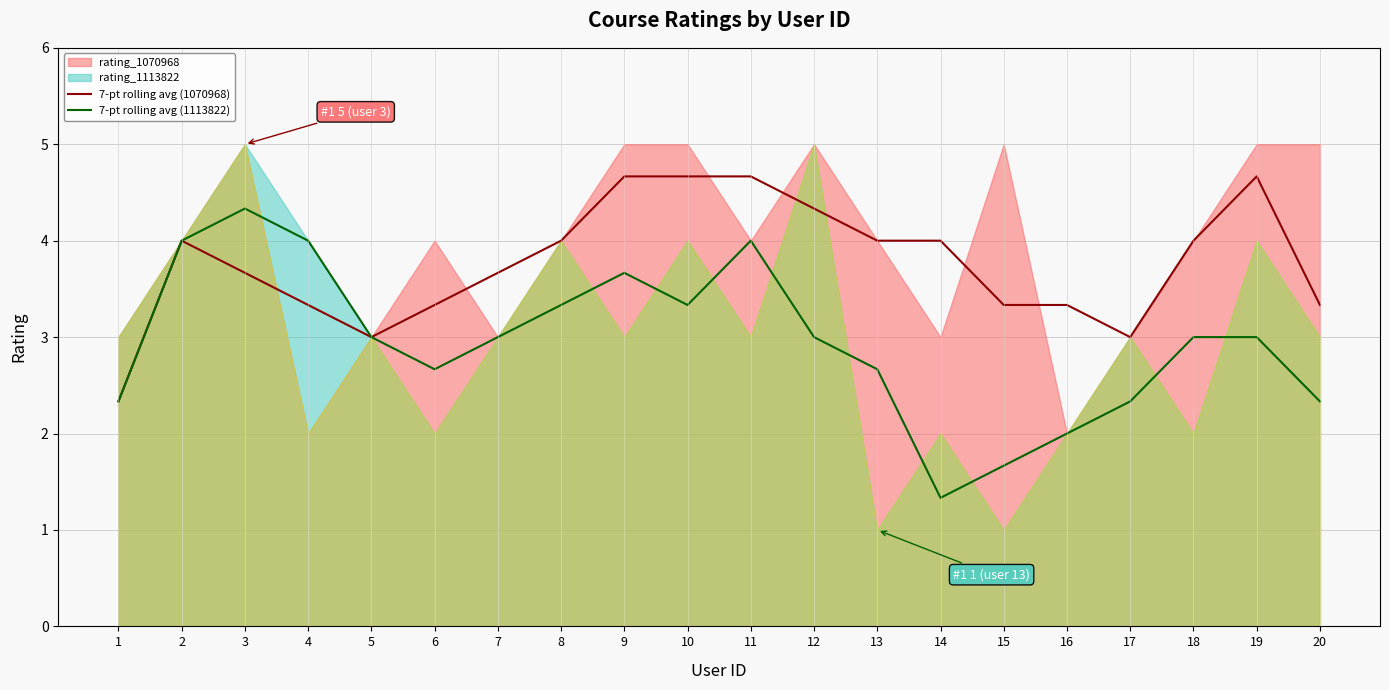

Which series has the largest total across all categories?

7-pt rolling avg (1070968)